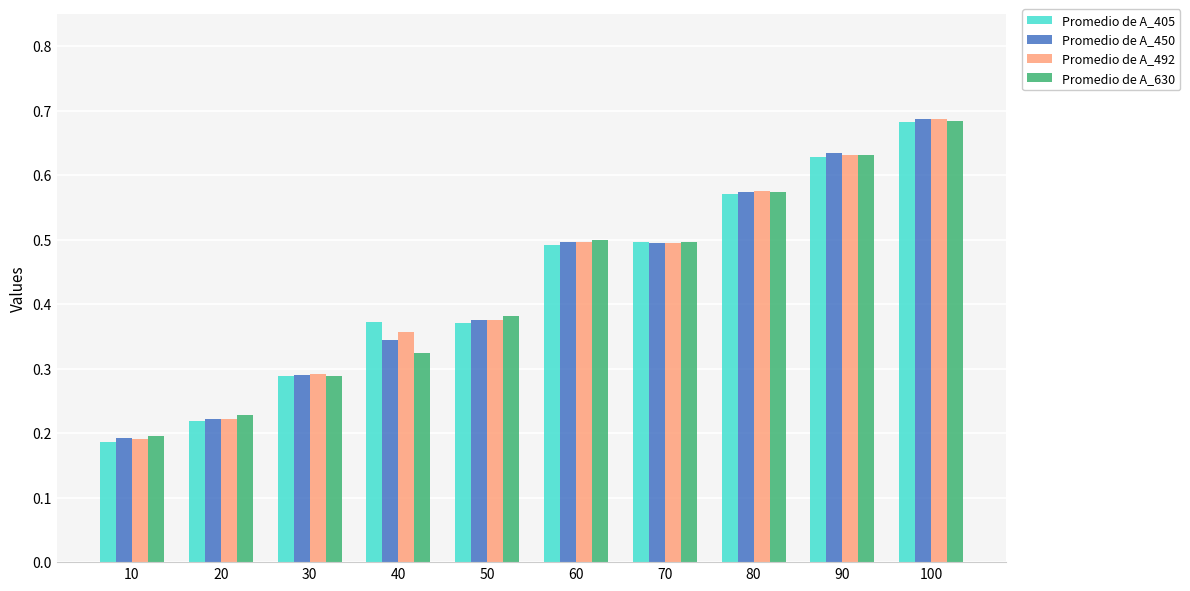

How many bars are there in each group?

4